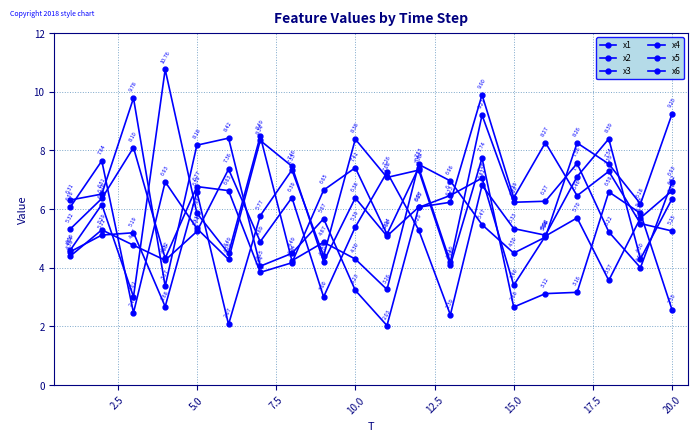

How many data points does each series have?

20